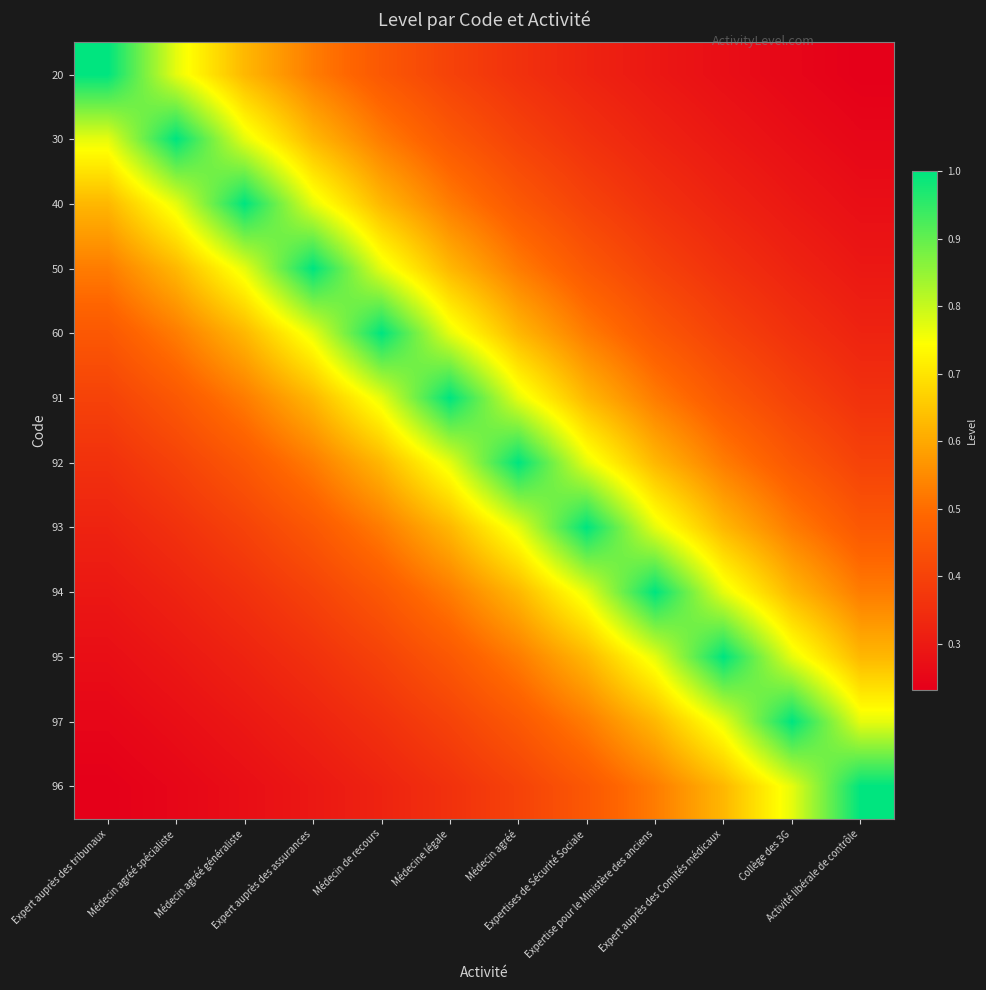

Reading left to right, transcribe all the data shown in this chart.

20: Expert auprès des tribunaux=1.0	Médecin agréé spécialiste=0.8	Médecin agréé généraliste=0.6	Expert auprès des assurances=0.5	Médecin de recours=0.5	Médecine légale=0.4	Médecin agréé=0.4	Expertises de Sécurité Sociale=0.3	Expertise pour le Ministère des anciens=0.3	Expert auprès des Comités médicaux=0.3	Collège des 3G=0.2	Activité libérale de contrôle=0.2
30: Expert auprès des tribunaux=0.8	Médecin agréé spécialiste=1.0	Médecin agréé généraliste=0.8	Expert auprès des assurances=0.6	Médecin de recours=0.5	Médecine légale=0.5	Médecin agréé=0.4	Expertises de Sécurité Sociale=0.4	Expertise pour le Ministère des anciens=0.3	Expert auprès des Comités médicaux=0.3	Collège des 3G=0.3	Activité libérale de contrôle=0.2
40: Expert auprès des tribunaux=0.6	Médecin agréé spécialiste=0.8	Médecin agréé généraliste=1.0	Expert auprès des assurances=0.8	Médecin de recours=0.6	Médecine légale=0.5	Médecin agréé=0.5	Expertises de Sécurité Sociale=0.4	Expertise pour le Ministère des anciens=0.4	Expert auprès des Comités médicaux=0.3	Collège des 3G=0.3	Activité libérale de contrôle=0.3
50: Expert auprès des tribunaux=0.5	Médecin agréé spécialiste=0.6	Médecin agréé généraliste=0.8	Expert auprès des assurances=1.0	Médecin de recours=0.8	Médecine légale=0.6	Médecin agréé=0.5	Expertises de Sécurité Sociale=0.5	Expertise pour le Ministère des anciens=0.4	Expert auprès des Comités médicaux=0.4	Collège des 3G=0.3	Activité libérale de contrôle=0.3
60: Expert auprès des tribunaux=0.5	Médecin agréé spécialiste=0.5	Médecin agréé généraliste=0.6	Expert auprès des assurances=0.8	Médecin de recours=1.0	Médecine légale=0.8	Médecin agréé=0.6	Expertises de Sécurité Sociale=0.5	Expertise pour le Ministère des anciens=0.5	Expert auprès des Comités médicaux=0.4	Collège des 3G=0.4	Activité libérale de contrôle=0.3
91: Expert auprès des tribunaux=0.4	Médecin agréé spécialiste=0.5	Médecin agréé généraliste=0.5	Expert auprès des assurances=0.6	Médecin de recours=0.8	Médecine légale=1.0	Médecin agréé=0.8	Expertises de Sécurité Sociale=0.6	Expertise pour le Ministère des anciens=0.5	Expert auprès des Comités médicaux=0.5	Collège des 3G=0.4	Activité libérale de contrôle=0.4
92: Expert auprès des tribunaux=0.4	Médecin agréé spécialiste=0.4	Médecin agréé généraliste=0.5	Expert auprès des assurances=0.5	Médecin de recours=0.6	Médecine légale=0.8	Médecin agréé=1.0	Expertises de Sécurité Sociale=0.8	Expertise pour le Ministère des anciens=0.6	Expert auprès des Comités médicaux=0.5	Collège des 3G=0.5	Activité libérale de contrôle=0.4
93: Expert auprès des tribunaux=0.3	Médecin agréé spécialiste=0.4	Médecin agréé généraliste=0.4	Expert auprès des assurances=0.5	Médecin de recours=0.5	Médecine légale=0.6	Médecin agréé=0.8	Expertises de Sécurité Sociale=1.0	Expertise pour le Ministère des anciens=0.8	Expert auprès des Comités médicaux=0.6	Collège des 3G=0.5	Activité libérale de contrôle=0.5
94: Expert auprès des tribunaux=0.3	Médecin agréé spécialiste=0.3	Médecin agréé généraliste=0.4	Expert auprès des assurances=0.4	Médecin de recours=0.5	Médecine légale=0.5	Médecin agréé=0.6	Expertises de Sécurité Sociale=0.8	Expertise pour le Ministère des anciens=1.0	Expert auprès des Comités médicaux=0.8	Collège des 3G=0.6	Activité libérale de contrôle=0.5
95: Expert auprès des tribunaux=0.3	Médecin agréé spécialiste=0.3	Médecin agréé généraliste=0.3	Expert auprès des assurances=0.4	Médecin de recours=0.4	Médecine légale=0.5	Médecin agréé=0.5	Expertises de Sécurité Sociale=0.6	Expertise pour le Ministère des anciens=0.8	Expert auprès des Comités médicaux=1.0	Collège des 3G=0.8	Activité libérale de contrôle=0.6
97: Expert auprès des tribunaux=0.2	Médecin agréé spécialiste=0.3	Médecin agréé généraliste=0.3	Expert auprès des assurances=0.3	Médecin de recours=0.4	Médecine légale=0.4	Médecin agréé=0.5	Expertises de Sécurité Sociale=0.5	Expertise pour le Ministère des anciens=0.6	Expert auprès des Comités médicaux=0.8	Collège des 3G=1.0	Activité libérale de contrôle=0.8
96: Expert auprès des tribunaux=0.2	Médecin agréé spécialiste=0.2	Médecin agréé généraliste=0.3	Expert auprès des assurances=0.3	Médecin de recours=0.3	Médecine légale=0.4	Médecin agréé=0.4	Expertises de Sécurité Sociale=0.5	Expertise pour le Ministère des anciens=0.5	Expert auprès des Comités médicaux=0.6	Collège des 3G=0.8	Activité libérale de contrôle=1.0